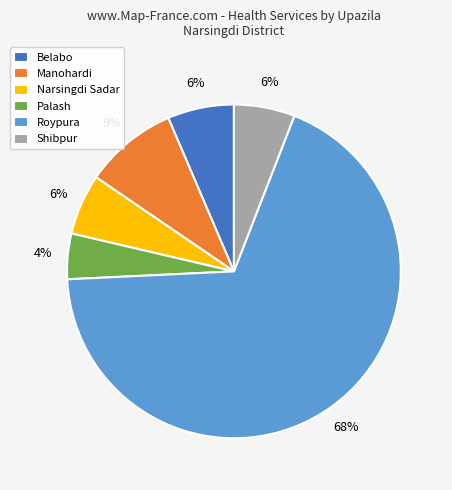

The Roypura slice represents 76% of the pie. True or false?

False